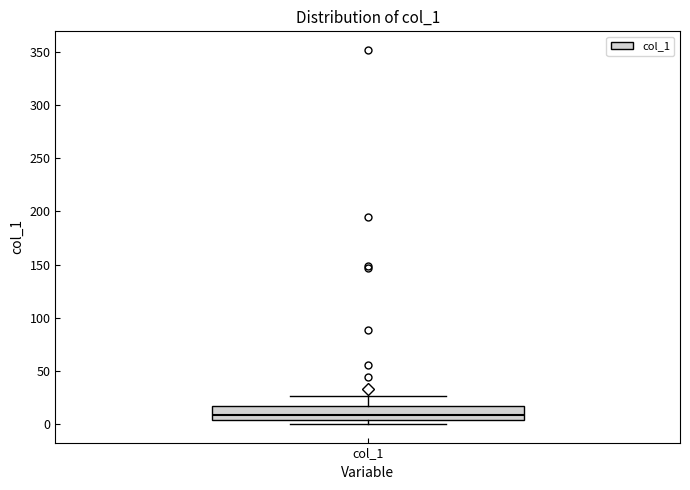

Read this box plot against the y-axis: the position of the median line, the range covered by the box, and the ends of both whiskers. The values are not printed on the chart, so give them approximately, as read against the axis.

median 10, box 5 to 15, whiskers 0 to 25